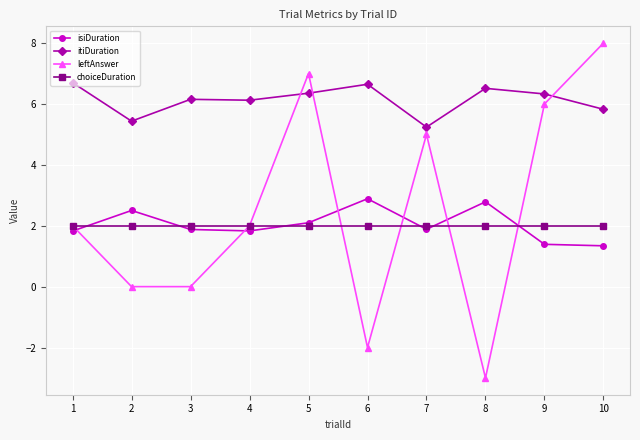

True or false: leftAnswer has more than 0 interior local peaks.

True